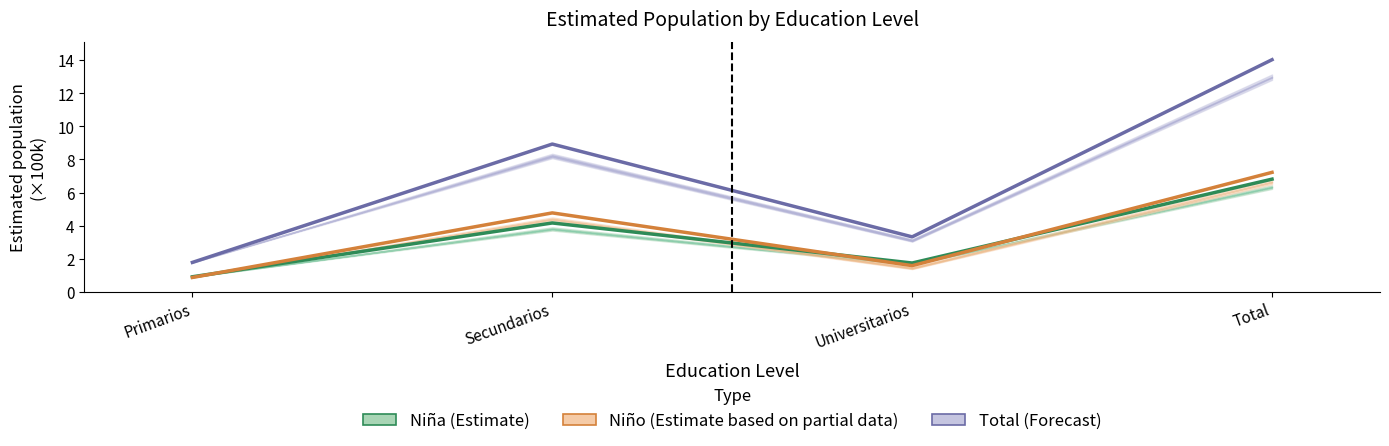

List the series in order of their peak value, lowest first.

Niña (Estimate), Niño (Estimate based on partial data), Total (Forecast)